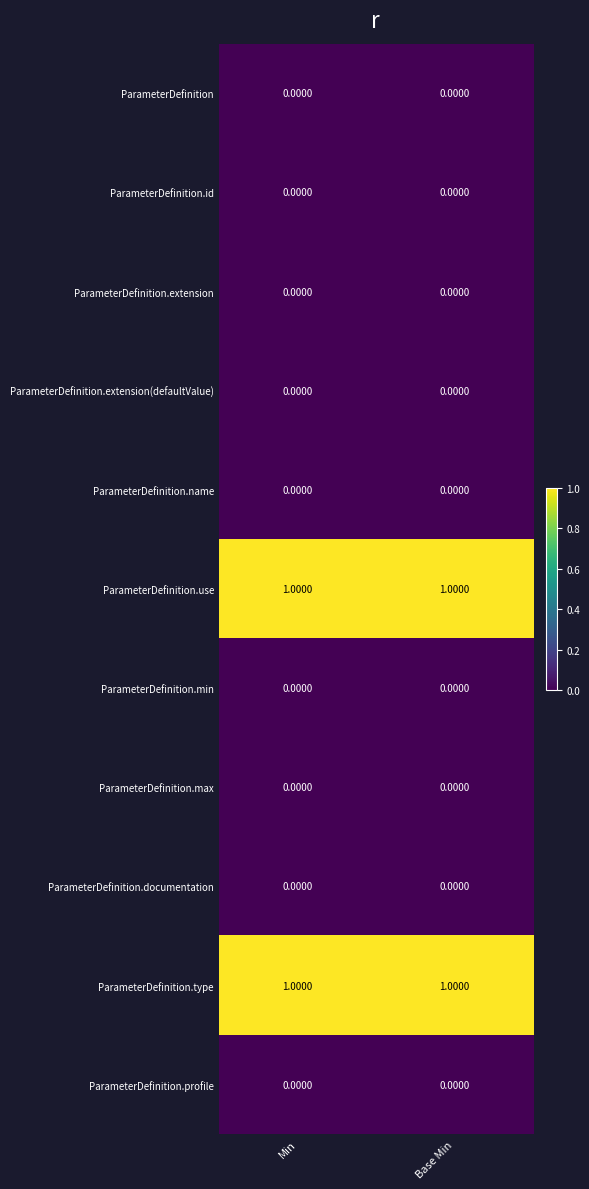

Reading left to right, transcribe all the data shown in this chart.

ParameterDefinition: Min=0	Base Min=0
ParameterDefinition.id: Min=0	Base Min=0
ParameterDefinition.extension: Min=0	Base Min=0
ParameterDefinition.extension(defaultValue): Min=0	Base Min=0
ParameterDefinition.name: Min=0	Base Min=0
ParameterDefinition.use: Min=1	Base Min=1
ParameterDefinition.min: Min=0	Base Min=0
ParameterDefinition.max: Min=0	Base Min=0
ParameterDefinition.documentation: Min=0	Base Min=0
ParameterDefinition.type: Min=1	Base Min=1
ParameterDefinition.profile: Min=0	Base Min=0